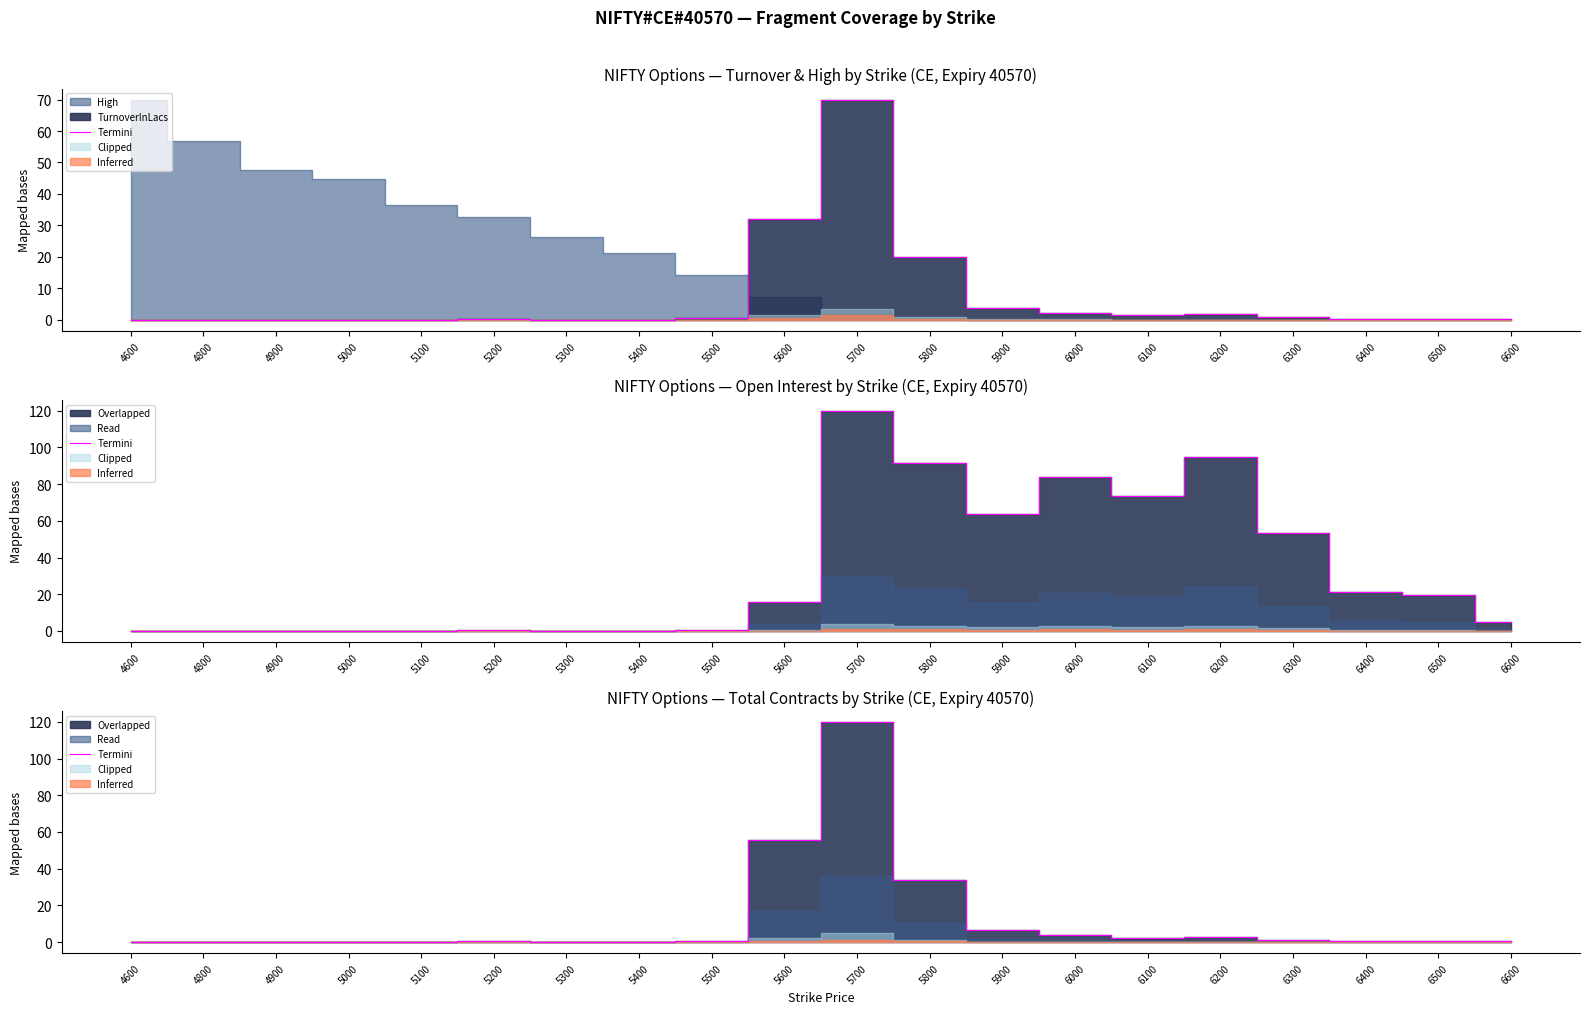

Reading left to right, extract all data points from this chart.

4600=0.0	4800=0.0	4900=0.0	5000=0.0	5100=0.0	5200=0.7	5300=0.0	5400=0.1	5500=0.8	5600=55.7	5700=120.0	5800=33.8	5900=6.4	6000=3.6	6100=2.4	6200=2.7	6300=1.3	6400=0.5	6500=0.5	6600=0.5